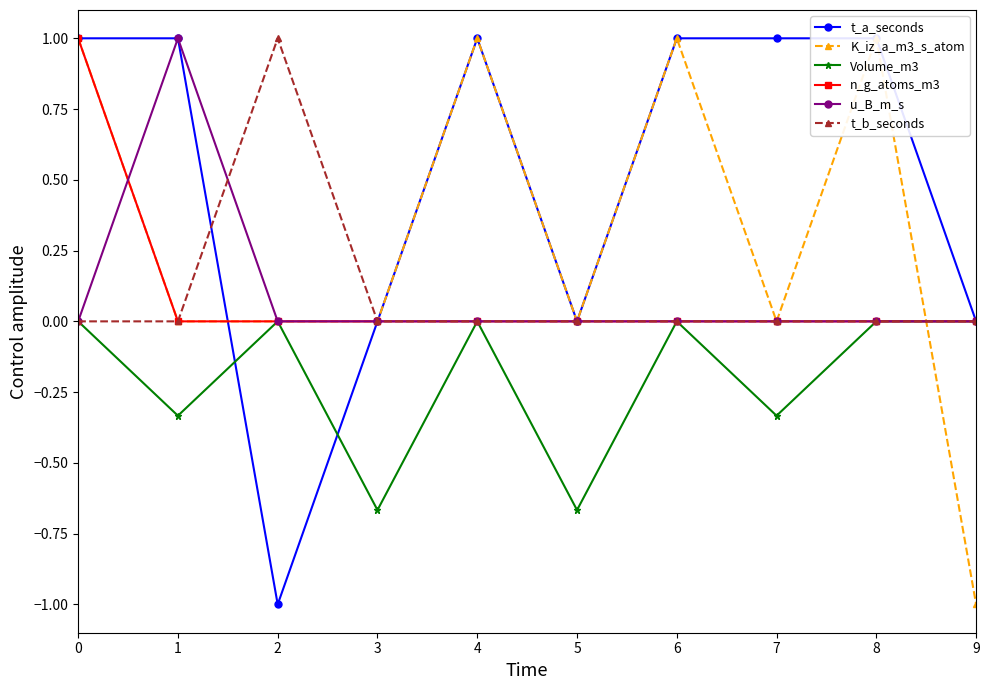

List the series in order of their peak value, highest first.

t_a_seconds, K_iz_a_m3_s_atom, n_g_atoms_m3, u_B_m_s, t_b_seconds, Volume_m3